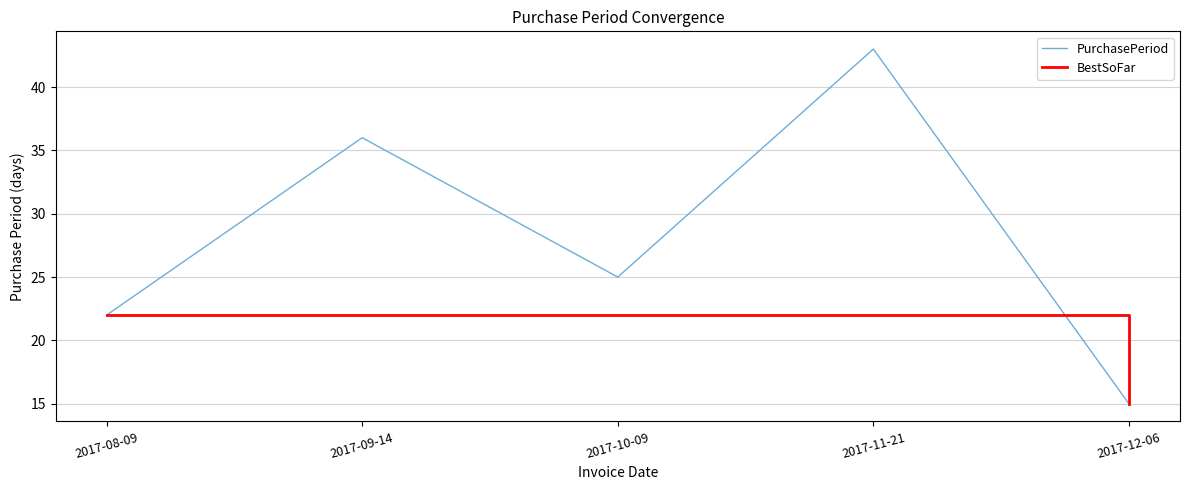

Which category has the highest value across all series?

2017-11-21